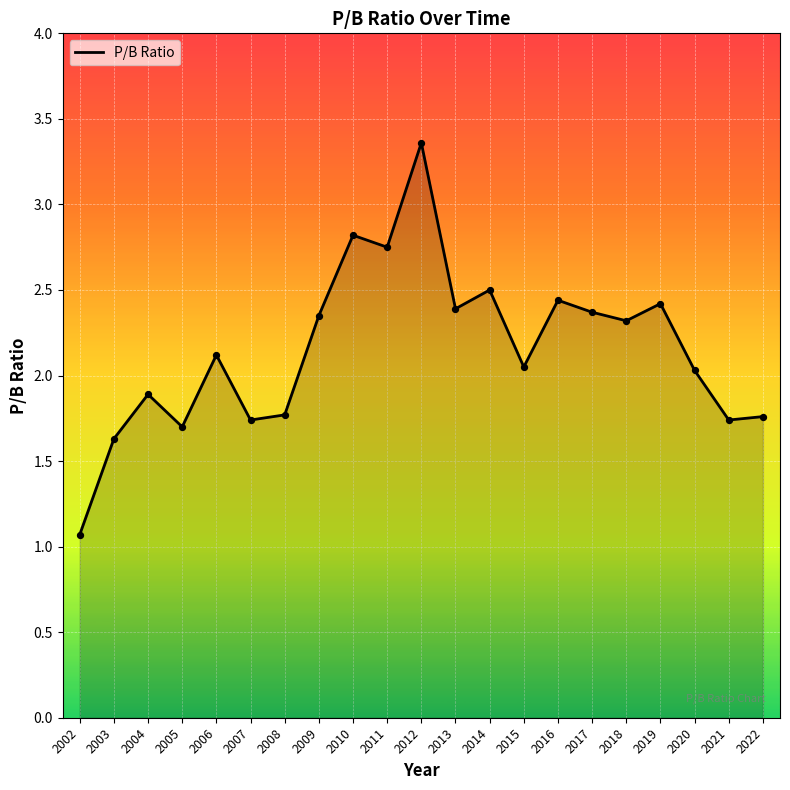

What is the change in value from 2011 to 2013?

-0.4